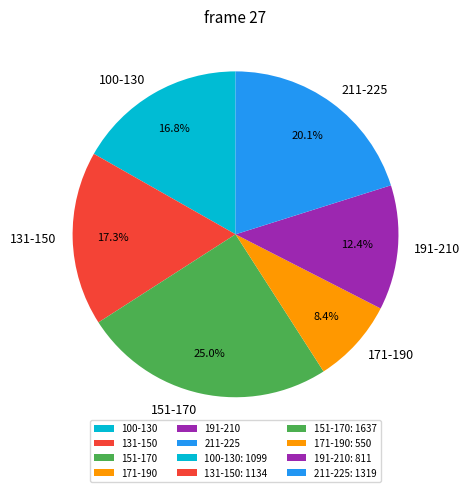

To the nearest percent, what is the difference between the largest and smallest slice percentages?

17%